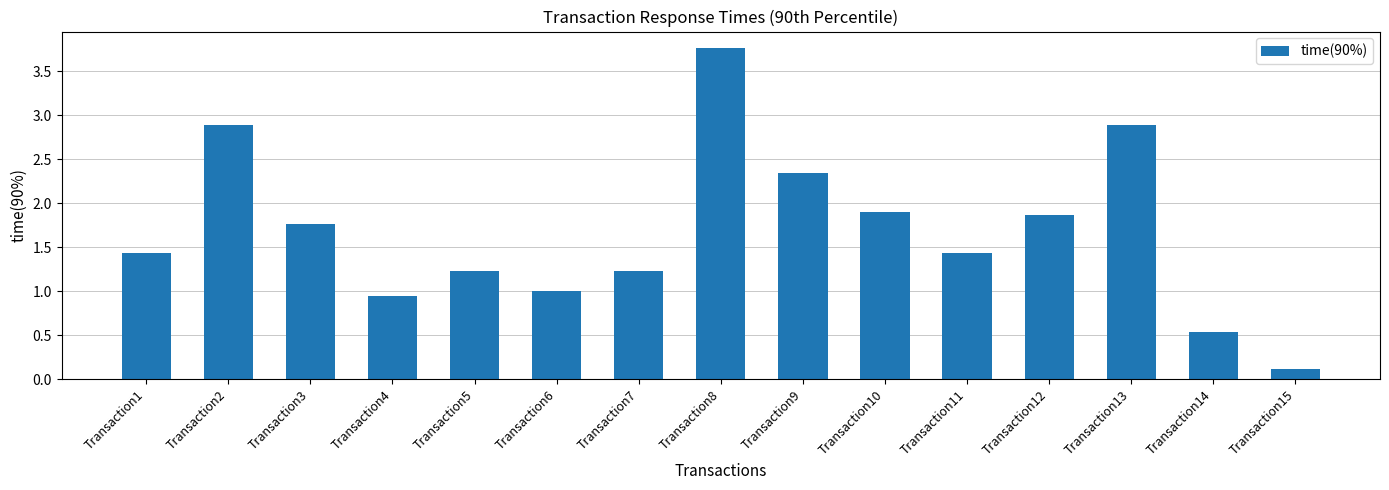

What is the difference between the second highest and minimum values?

2.8